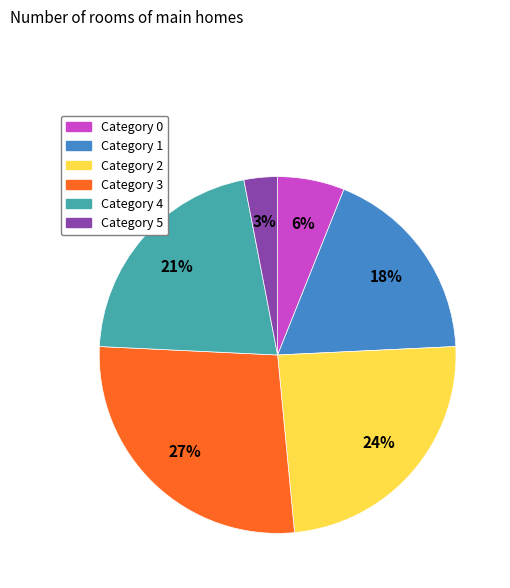

Does any single category account for the majority?

No